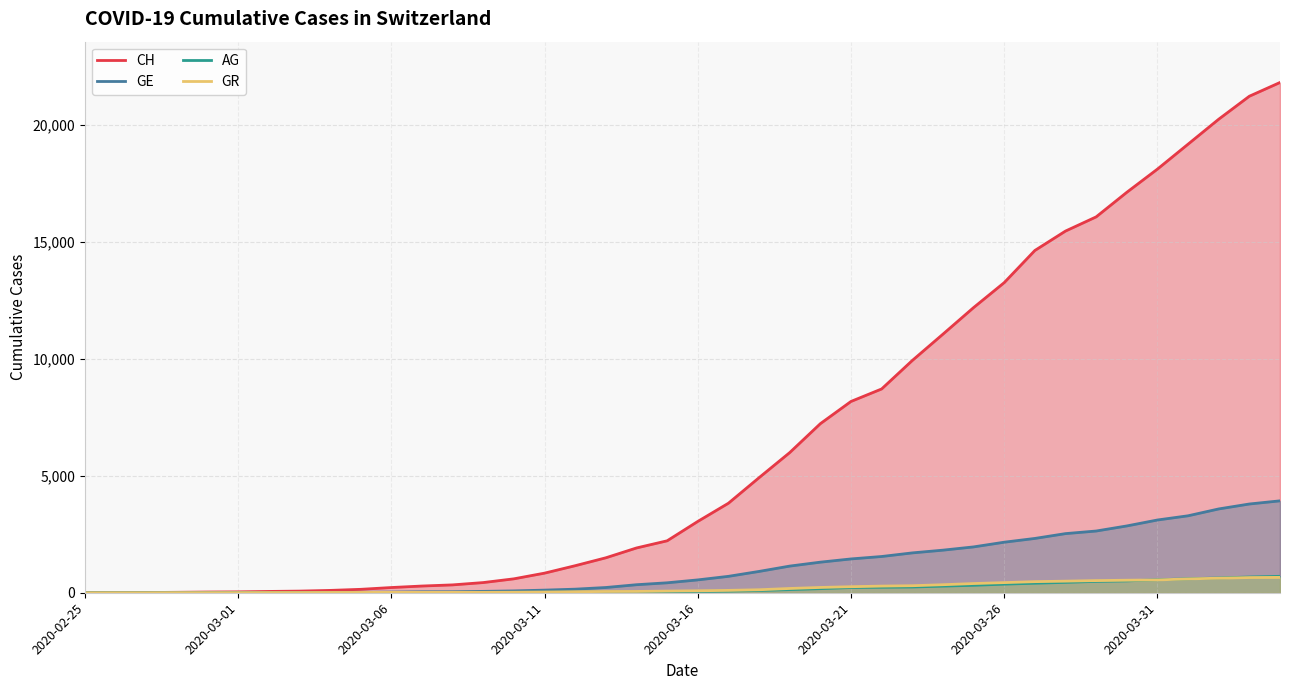

What is the difference between the maximum and minimum values in the GR series?

657